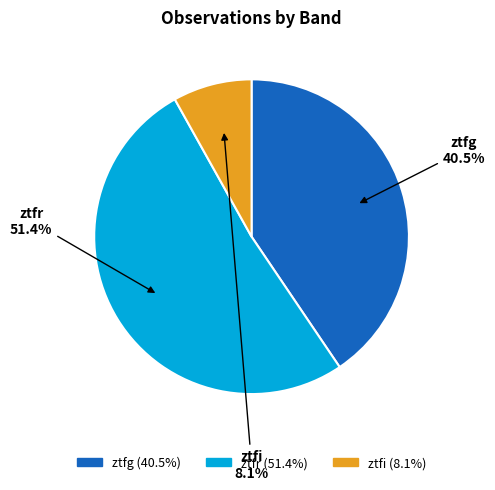

Is there a majority slice in this chart?

Yes